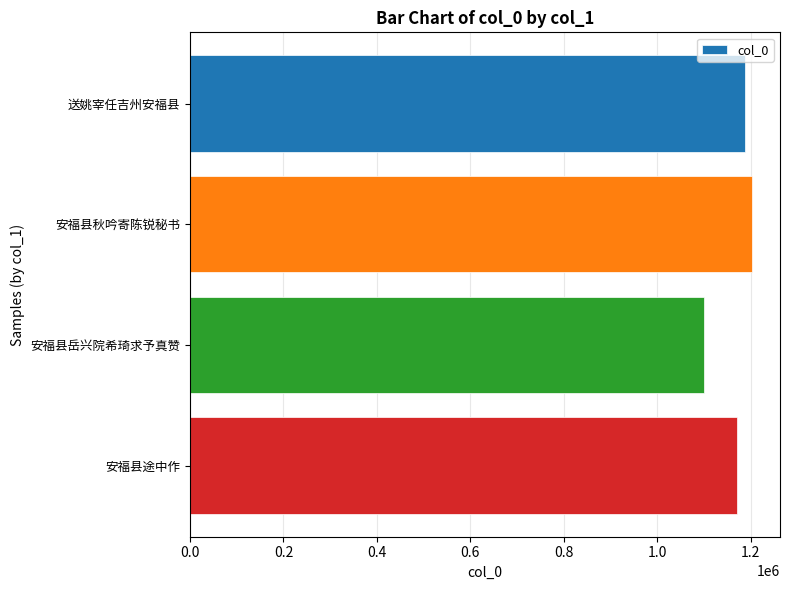

Reading bottom to top, extract all data points from this chart.

1170271	1100326	1202301	1186772